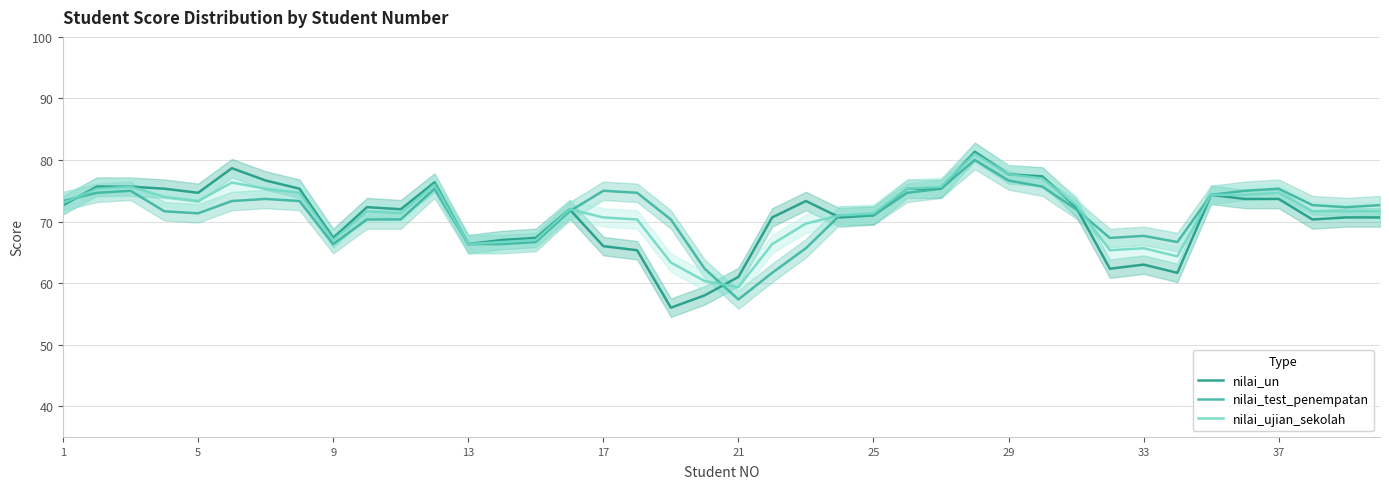

List the series in order of their overall mean, lowest first.

nilai_un, nilai_test_penempatan, nilai_ujian_sekolah